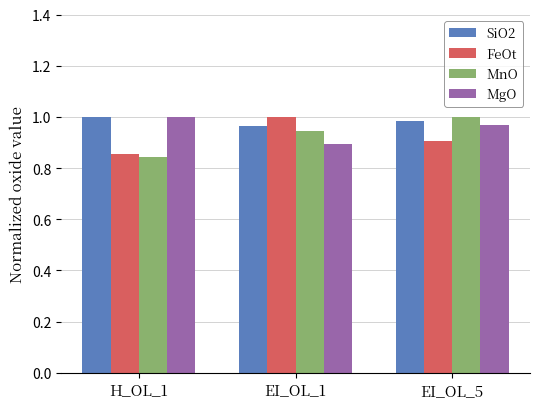

What is the label of the 3rd bar from the right?

H_OL_1